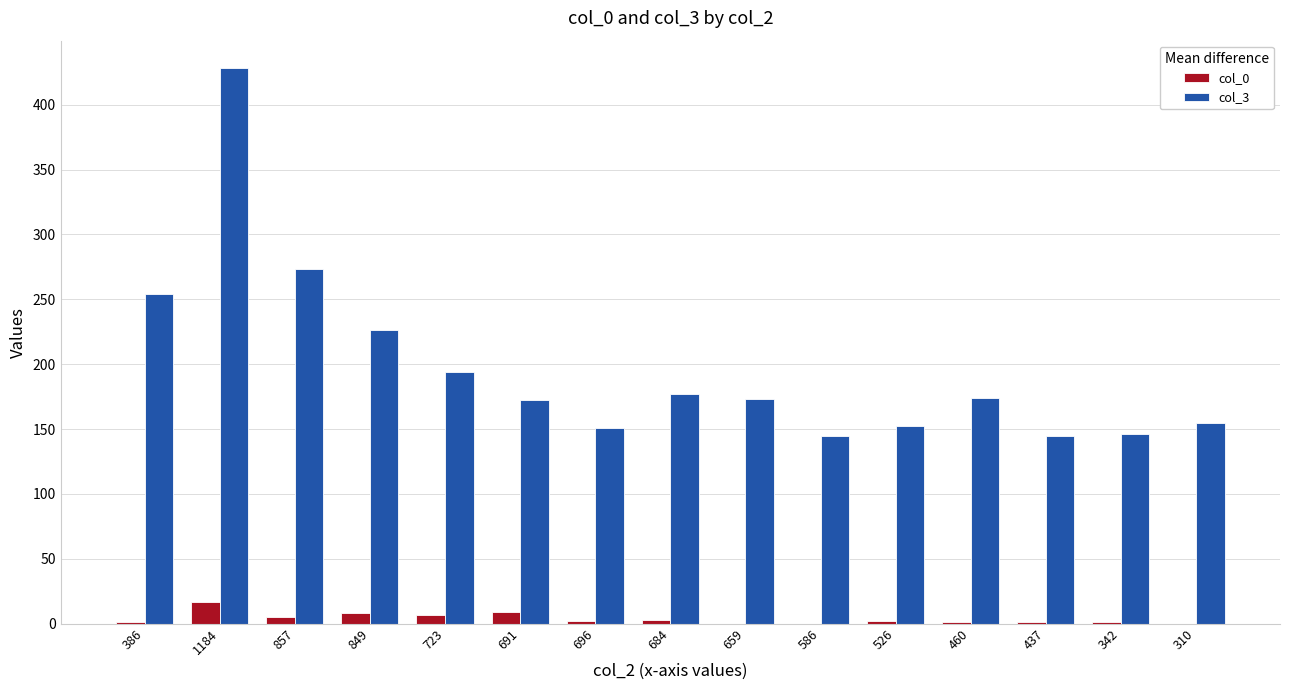

Is it true that col_3 equals 146 at 342?

True